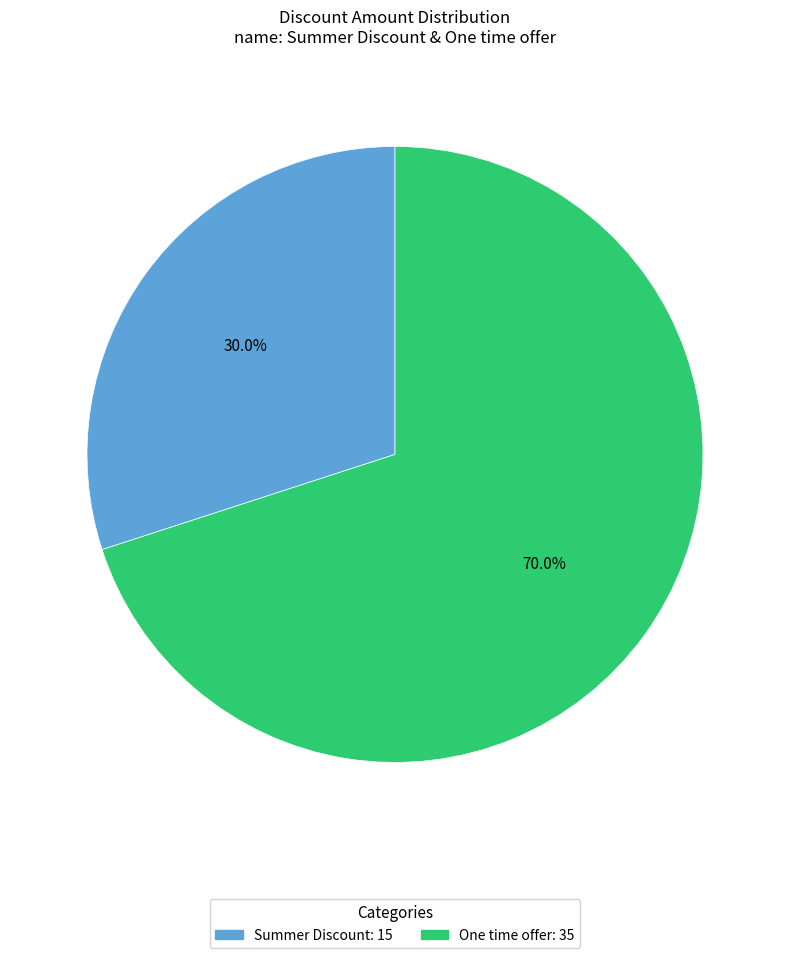

The One time offer slice represents 70% of the pie. True or false?

True